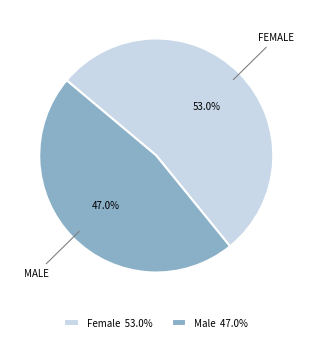

What is the smallest slice in the pie chart?

Male